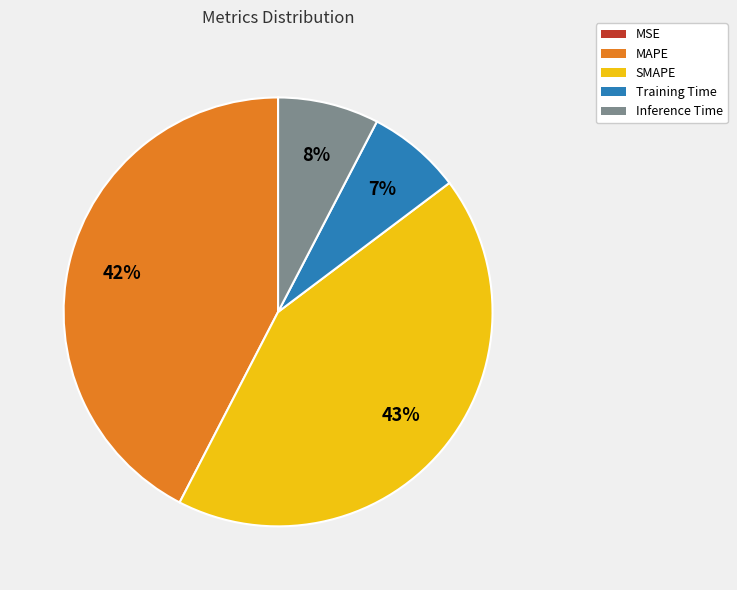

To the nearest percent, what is the difference between the largest and smallest slice percentages?

43%